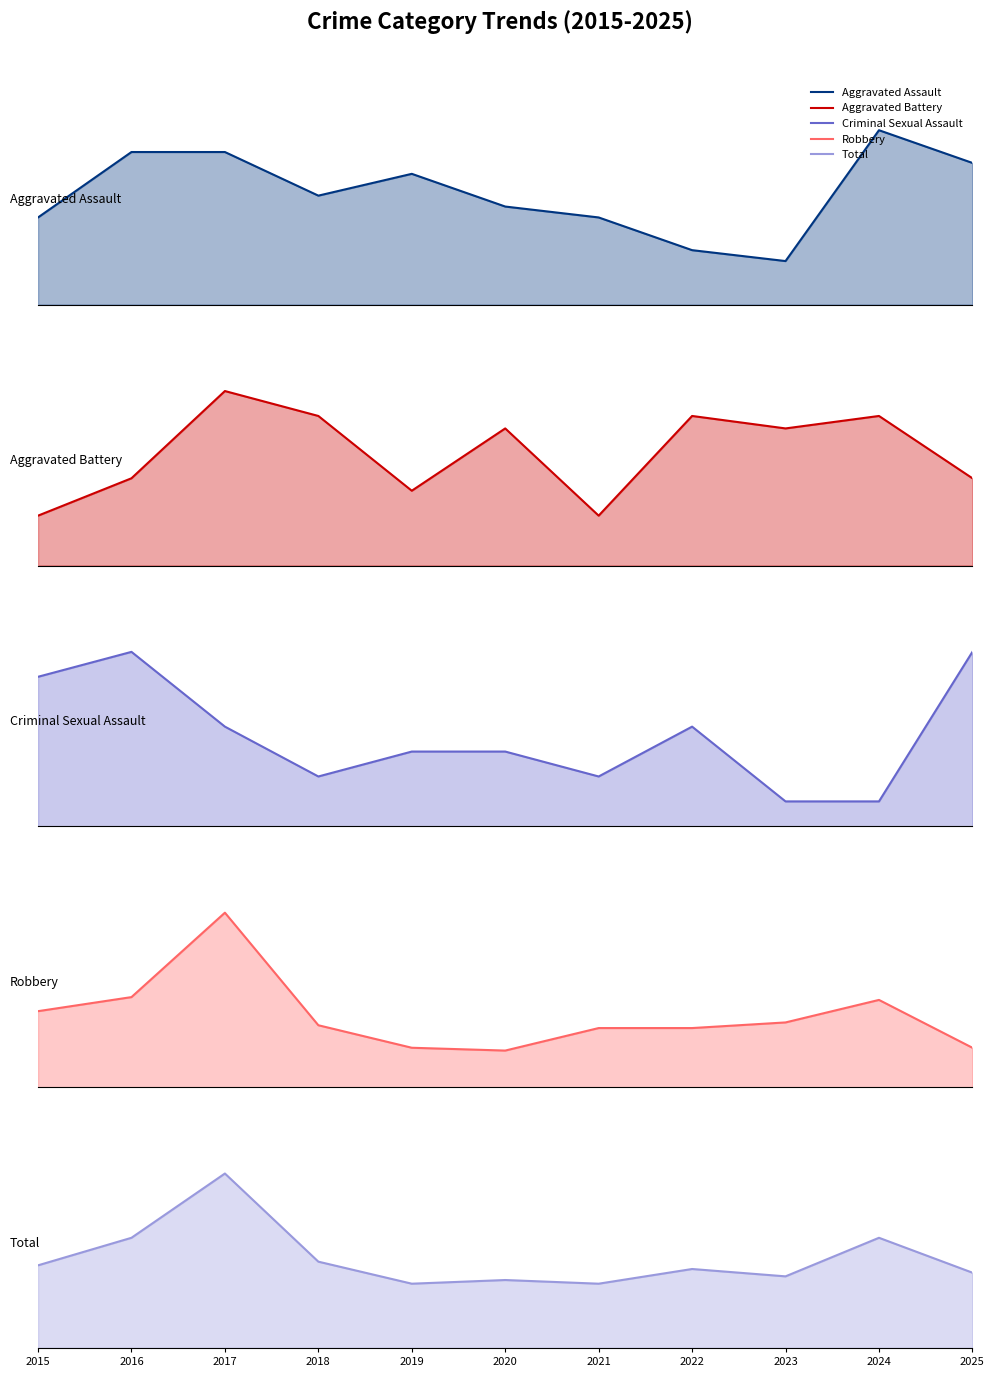

What is the difference between the highest and lowest values at 2024?

59